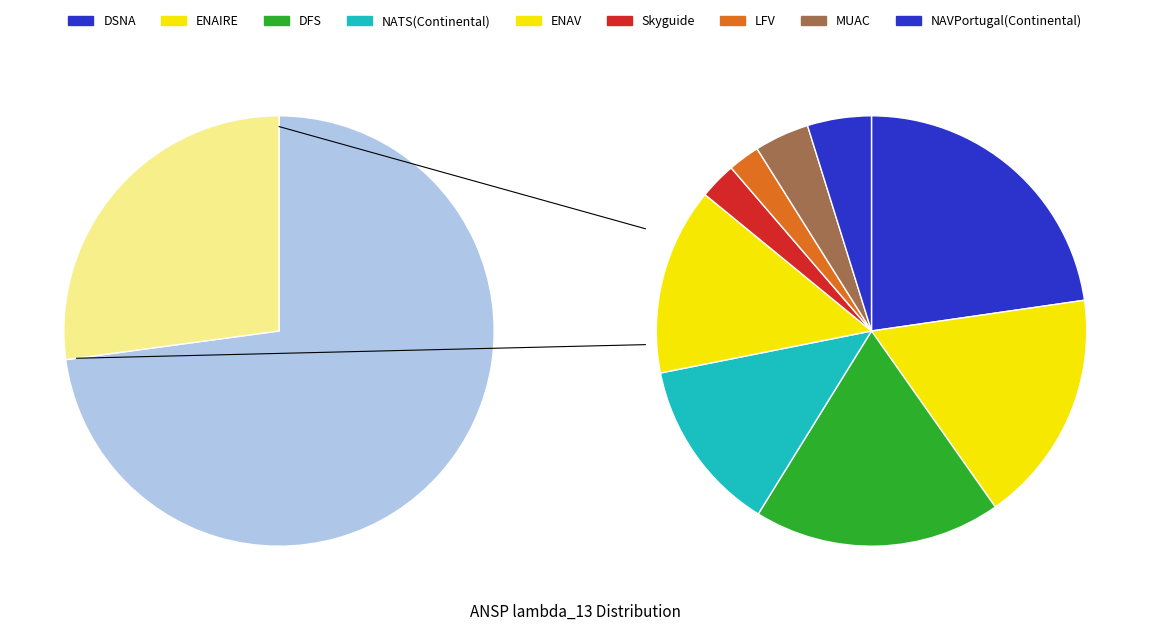

To the nearest percent, what percentage of the pie is NAVPortugal(Continental)?

2%